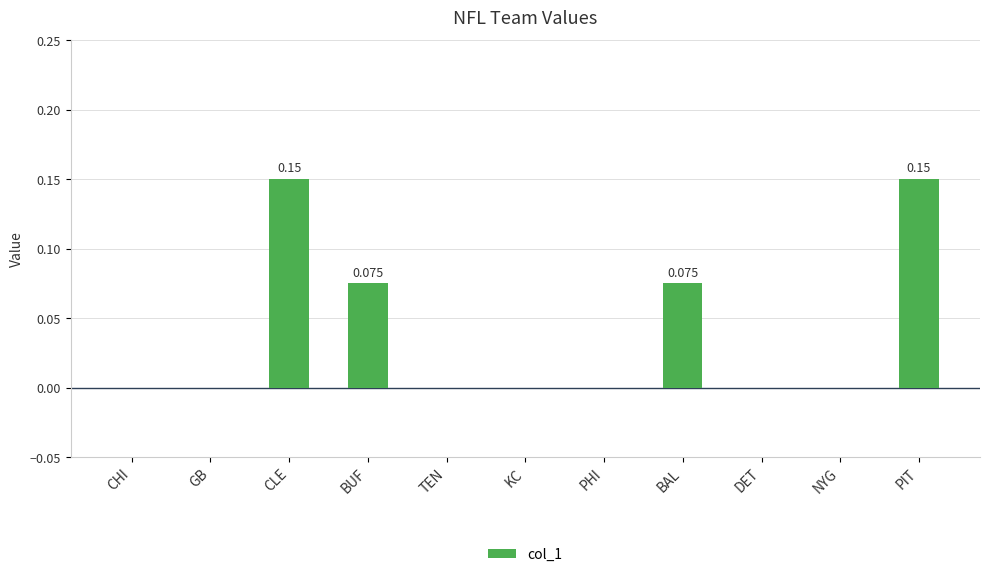

How many values are between 0 and 1?

11